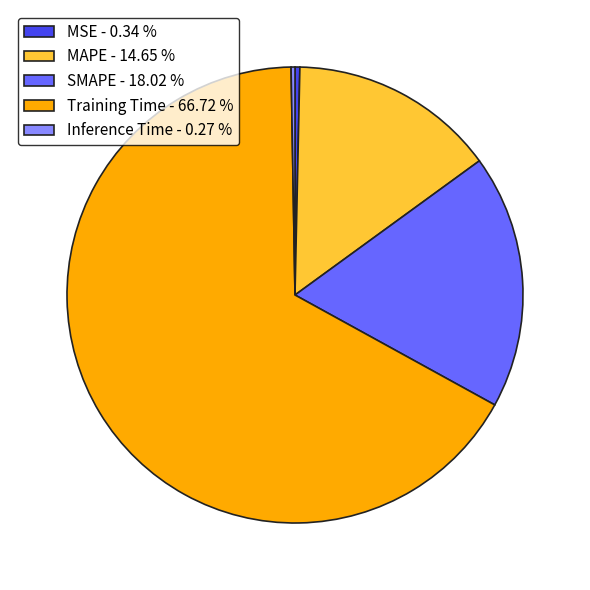

Combined, do MSE - 0.34 % and Training Time - 66.72 % account for over 50%?

Yes